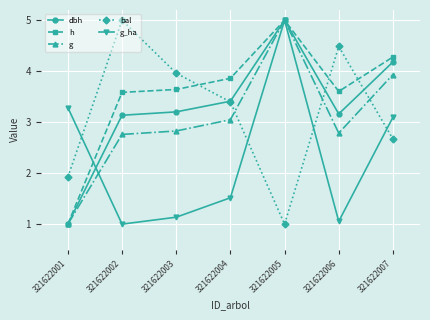

Is it true that h equals 3.6 at 321622006?

True